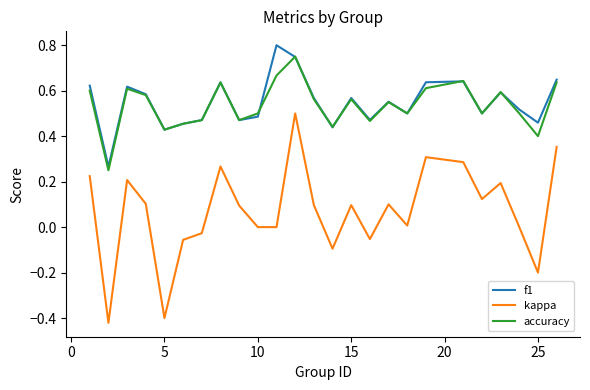

Rank the series by their maximum value, from lowest to highest.

kappa, accuracy, f1